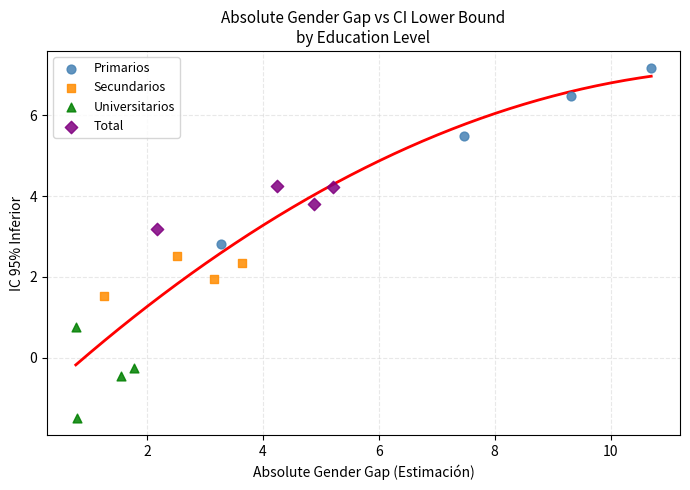

Which series reaches the minimum Y coordinate?

Universitarios